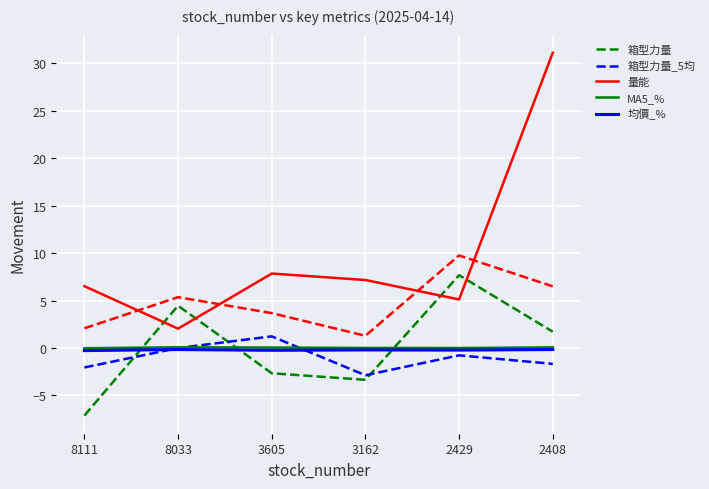

True or false: 箱型力量_5均 and MA5_% intersect in this chart.

True